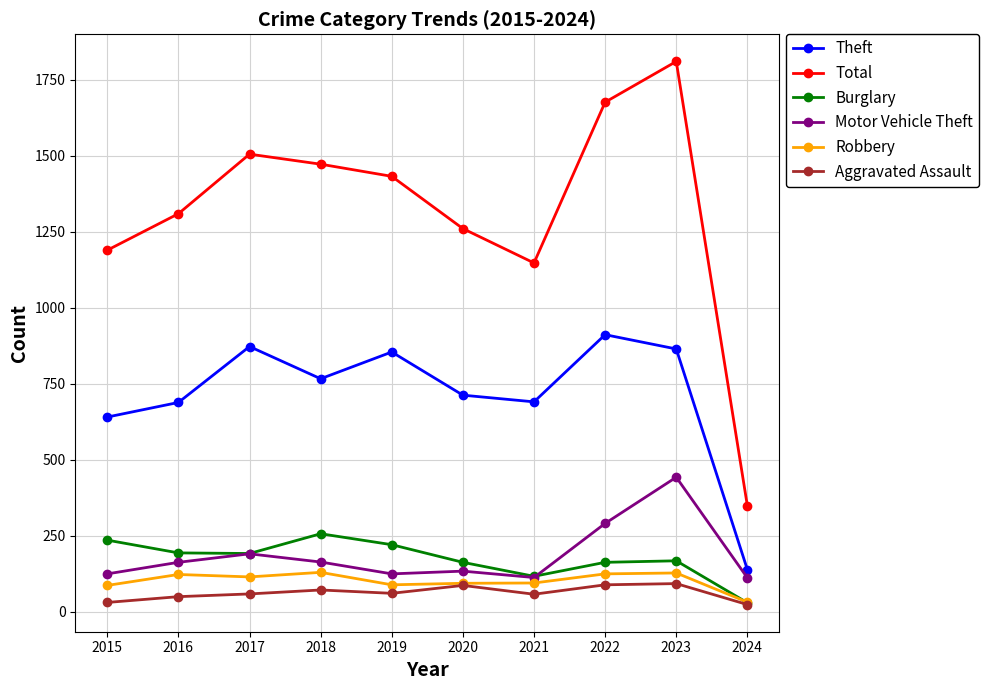

True or false: Aggravated Assault and Theft cross at least once.

False